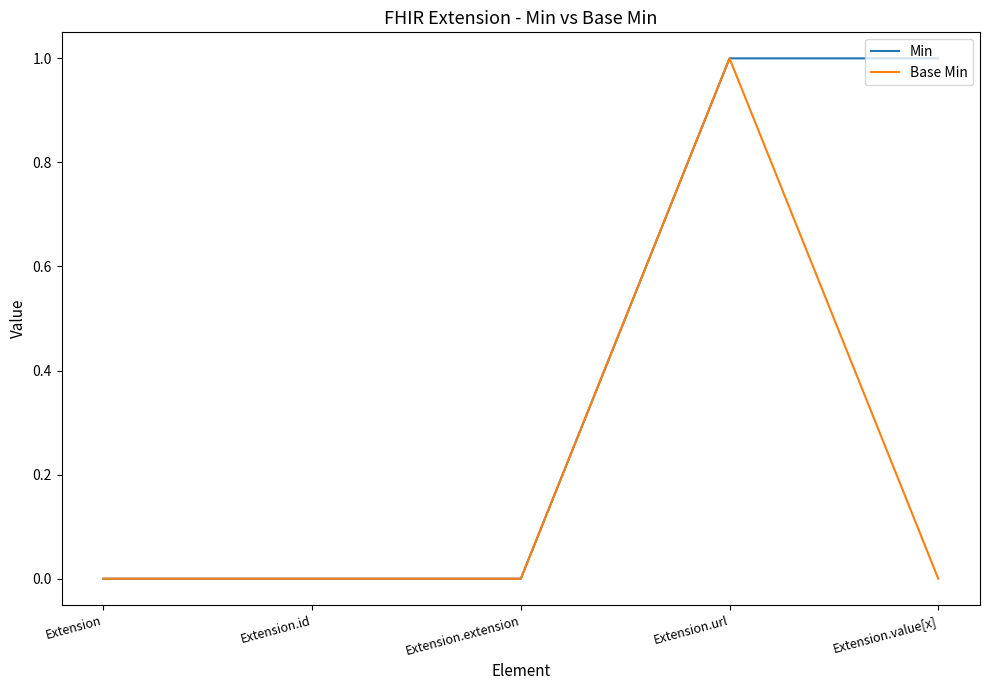

What position from the left is Extension.extension?

3